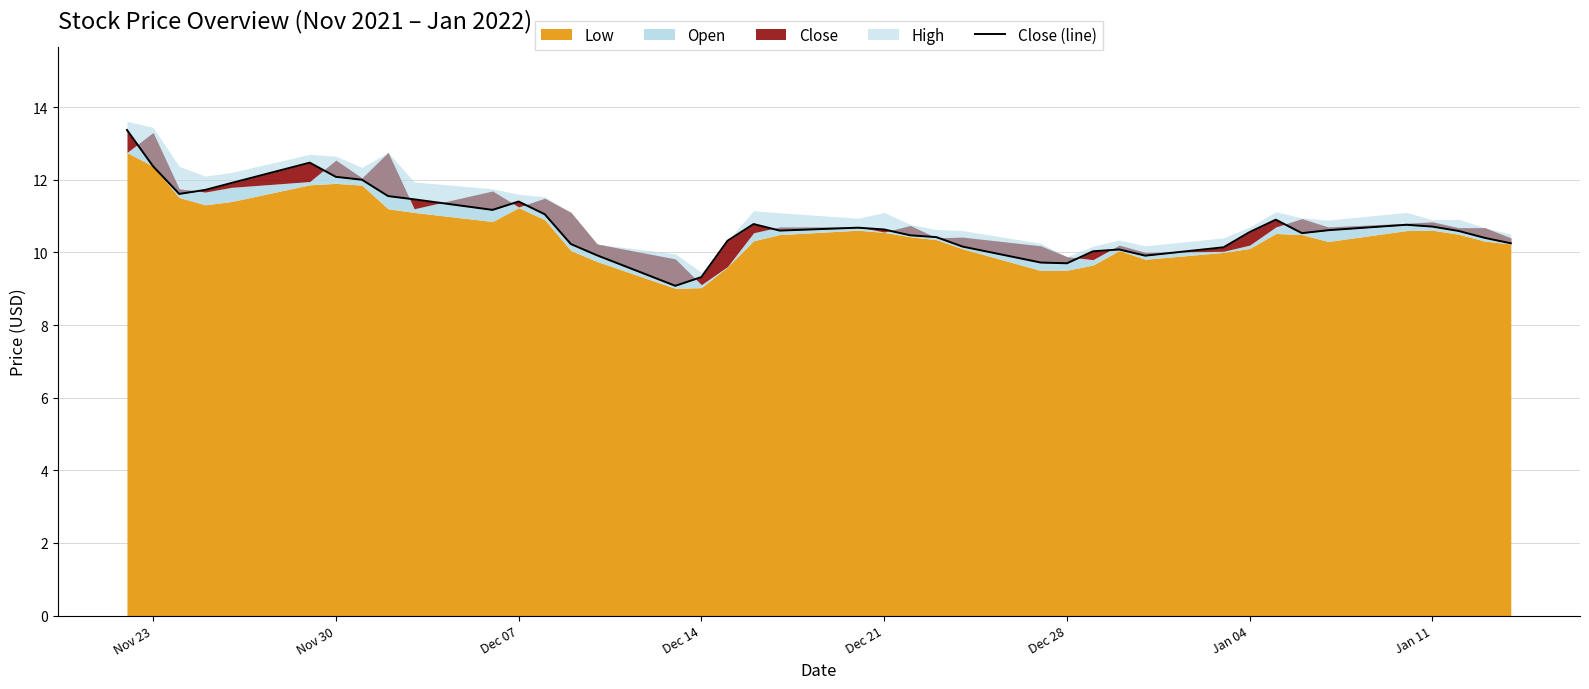

How many interior local valleys (lower than both neighbors) does the data have?

7